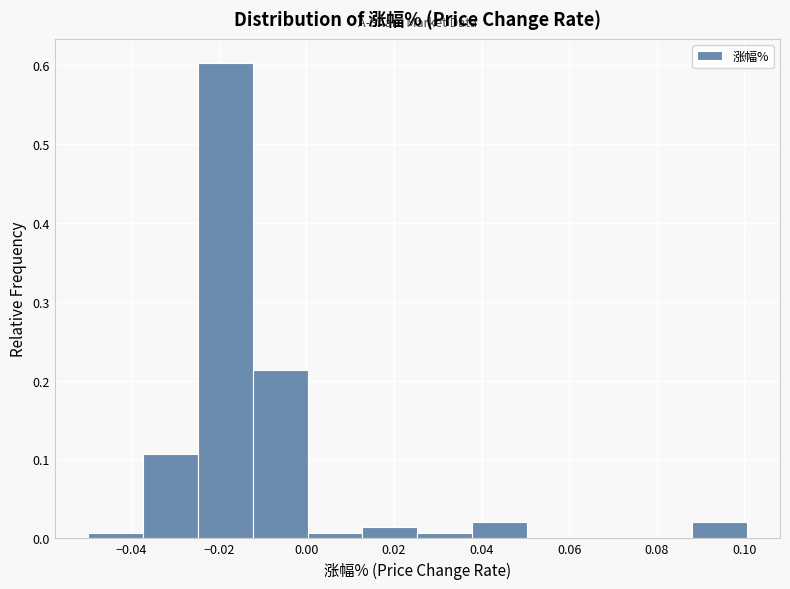

Reading left to right, transcribe this chart: for each bar, give the range it covers on the x-axis and its height. Neither the bar edges nor the heights are printed on the chart, so give them approximately, as read against the axes.

-0.050 to -0.038: under 0.01
-0.038 to -0.024: 0.11
-0.024 to -0.012: 0.60
-0.012 to 0.000: 0.21
0.000 to 0.012: under 0.01
0.012 to 0.026: 0.01
0.026 to 0.038: under 0.01
0.038 to 0.050: 0.02
0.050 to 0.062: 0
0.062 to 0.076: 0
0.076 to 0.088: 0
0.088 to 0.100: 0.02